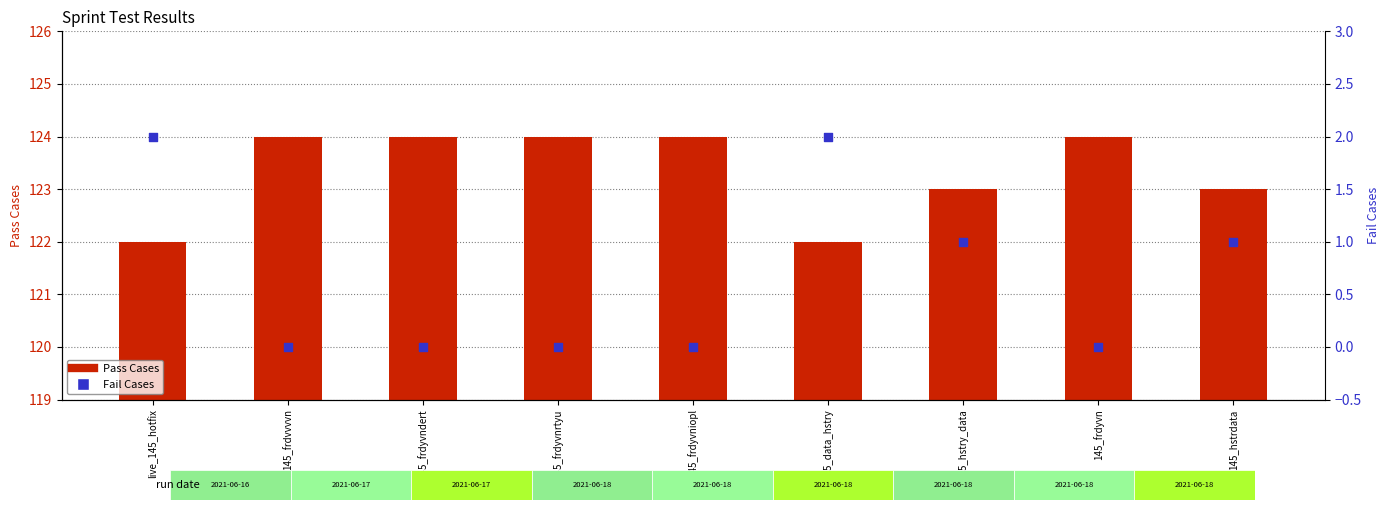

What are all the series names shown in the legend?

Pass Cases, Fail Cases